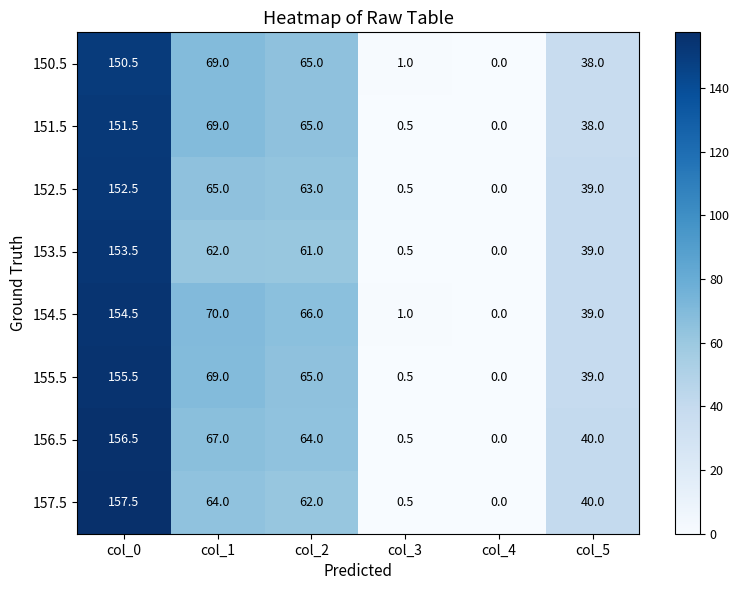

Where is 152.5 nearest to the value 76?

col_1